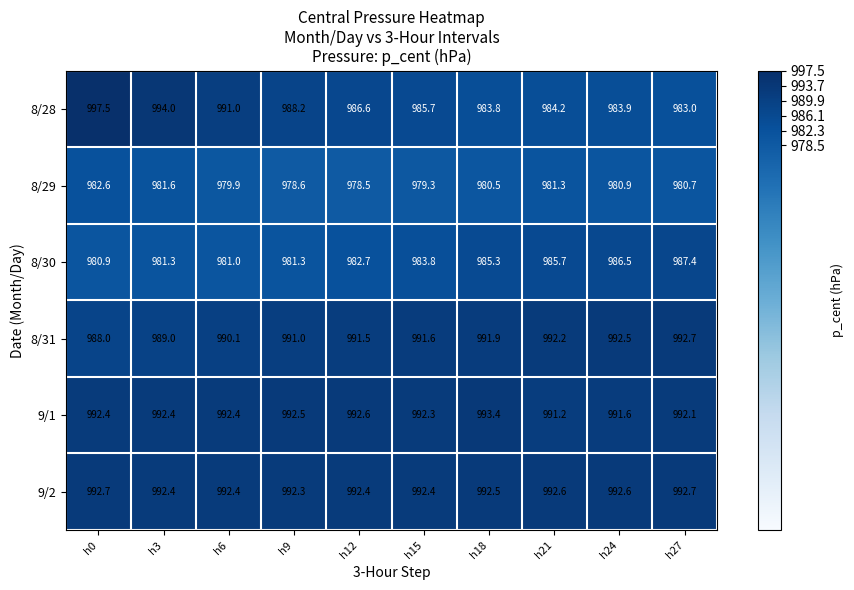

Which series has the widest spread of values?

8/28